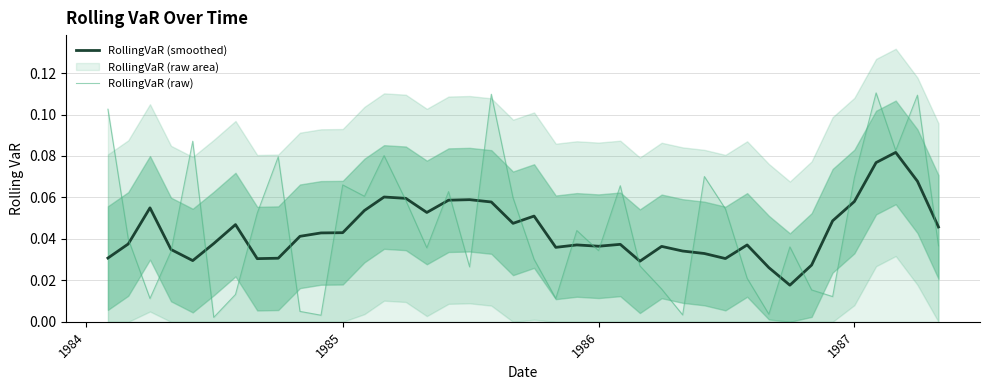

Is it true that RollingVaR (smoothed) equals 0.0 at 36?

False